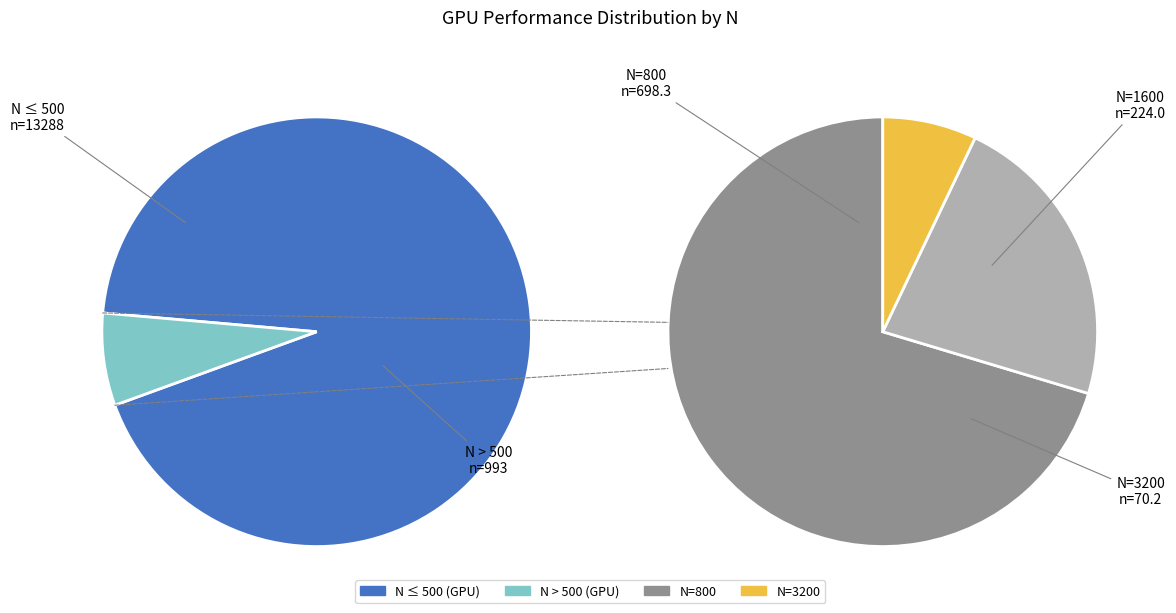

Which category has the smallest portion of the pie?

3200